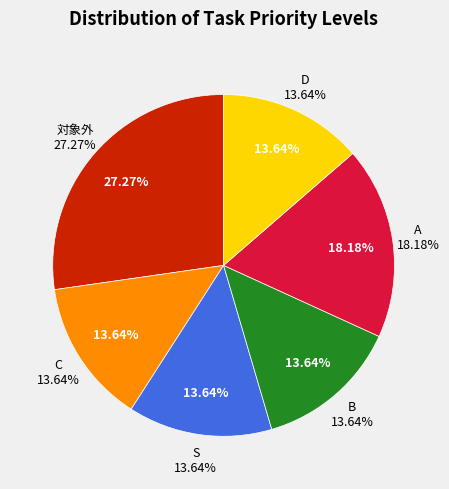

Is the sum of A and B greater than half?

No